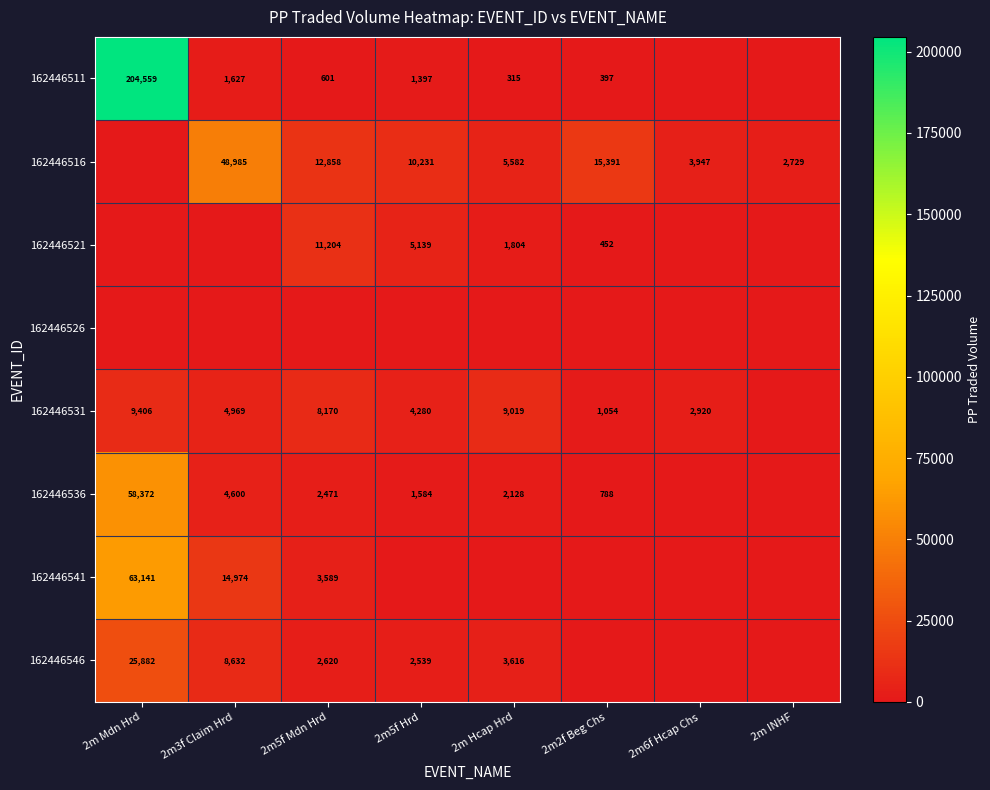

What is the difference between the 162446516 values at 2m6f Hcap Chs and 2m5f Hrd?

6284